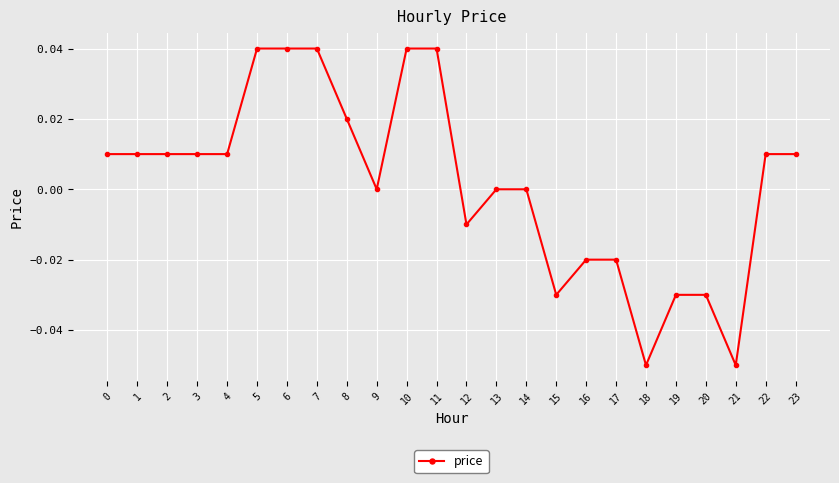

The value at 7 is 0.0. True or false?

True